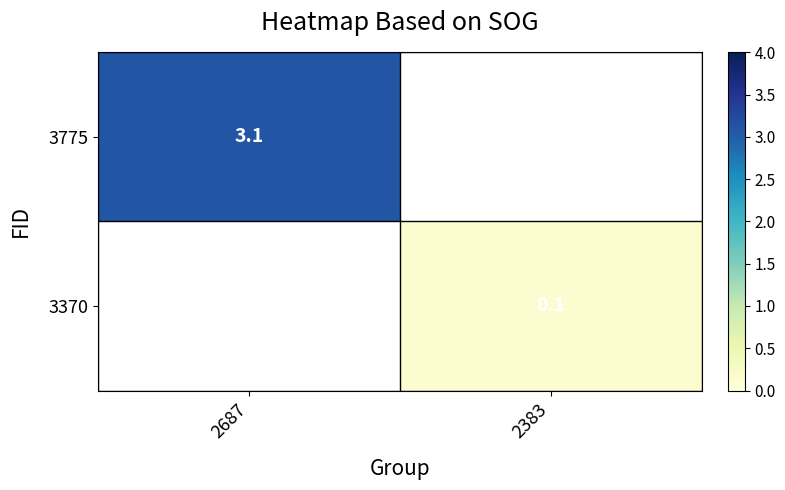

True or false: 3775 has a value of 2.0 at 2687.

False